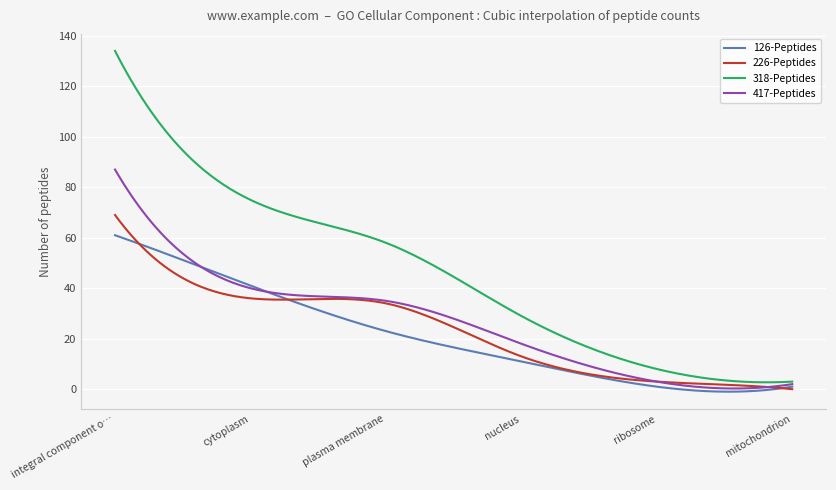

Which series has the largest total across all categories?

318-Peptides